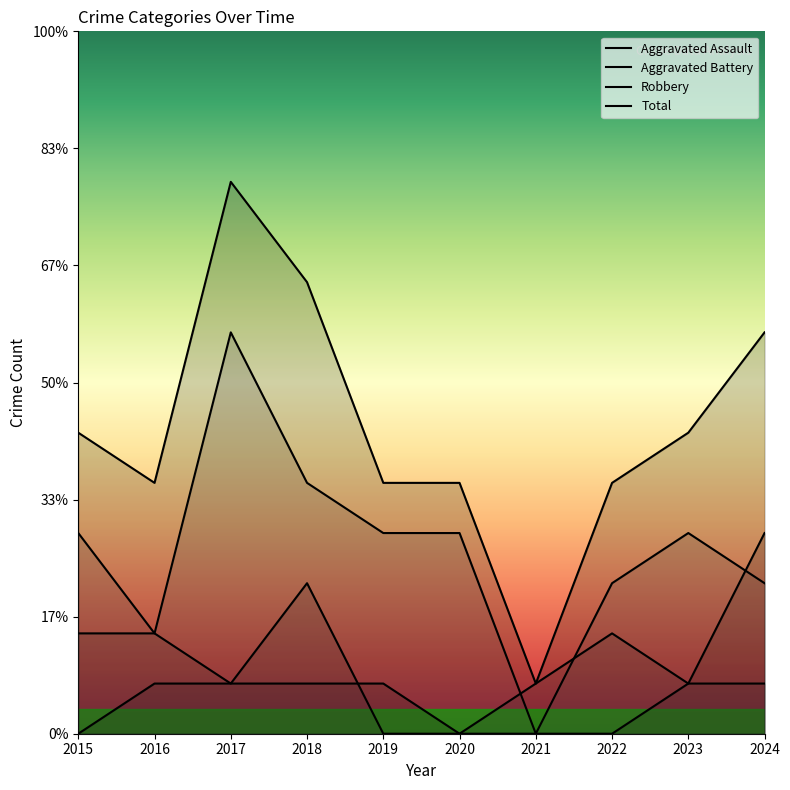

True or false: Total and Robbery intersect in this chart.

False